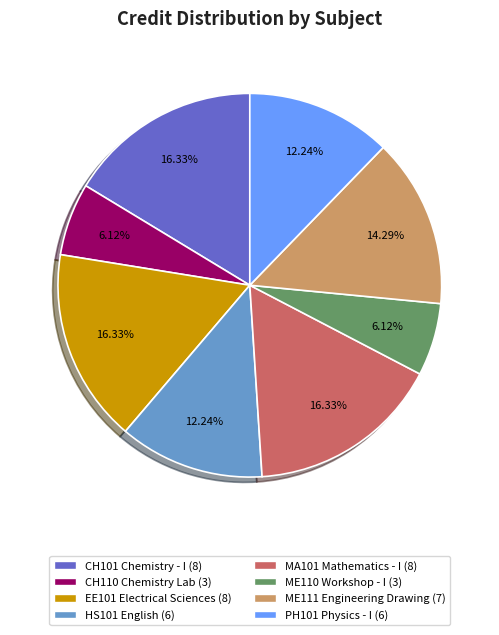

Is there a majority slice in this chart?

No